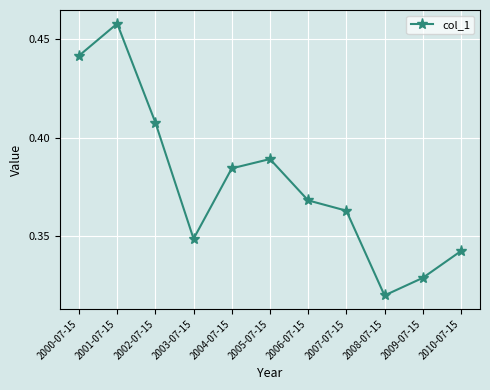

What is the difference between the second highest and minimum values?

0.1